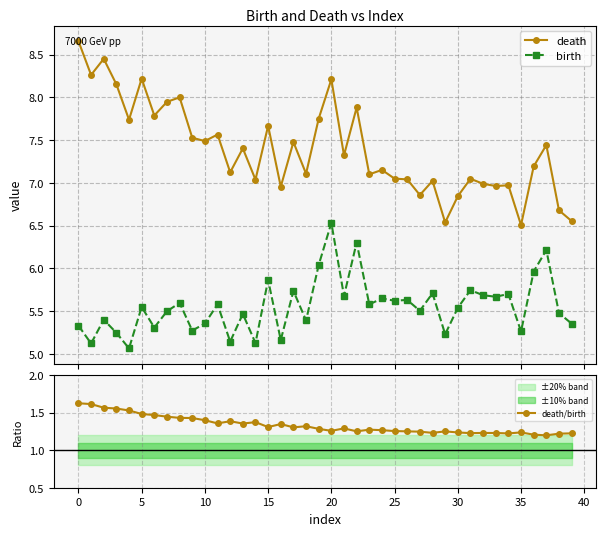

At how many categories does at least one series exceed 2?

40